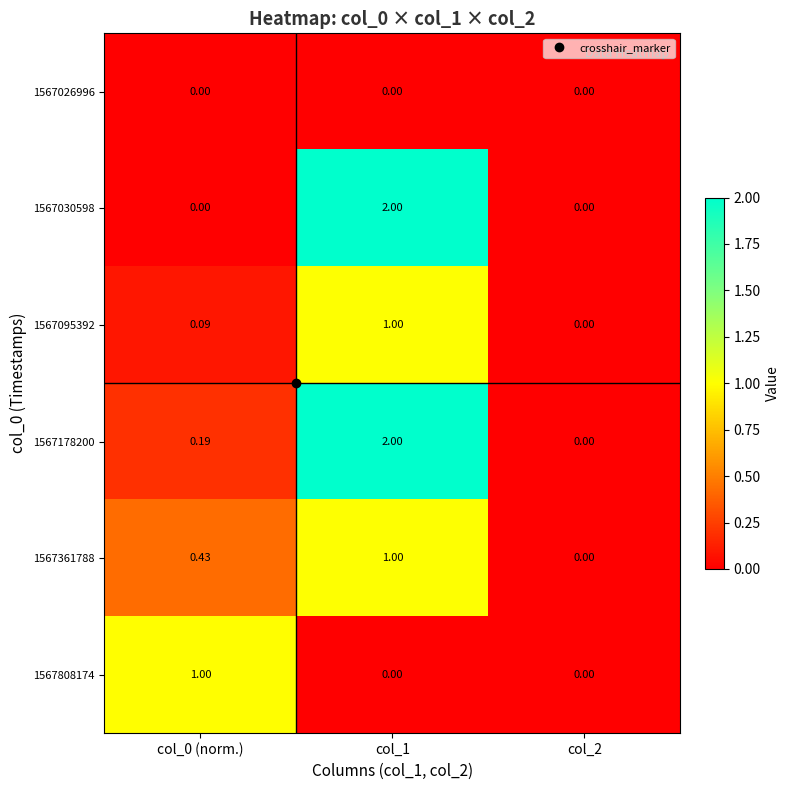

Is the value of 1567030598 at col_1 greater than the value of 1567178200 at col_0 (norm.)?

Yes